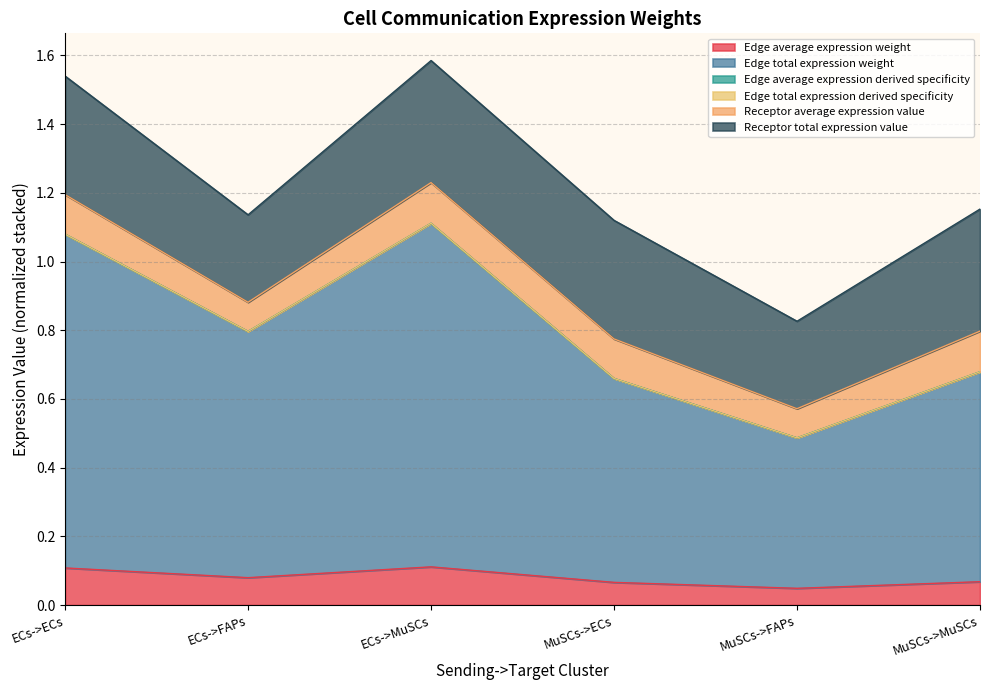

Does the chart display data point markers on the line(s)?

No